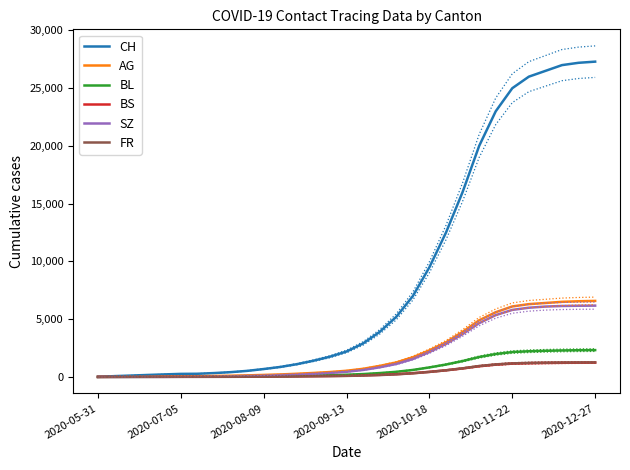

Which series has the largest range (max minus min)?

CH